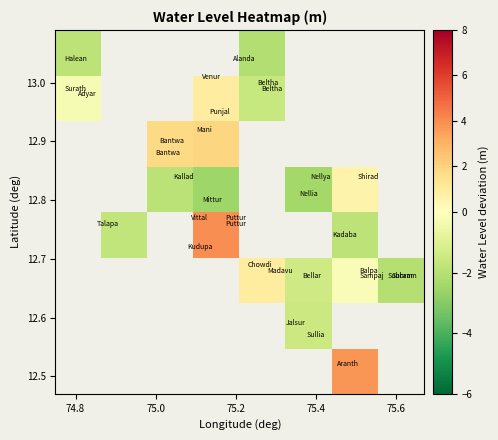

Count the number of categories in the chart.

8